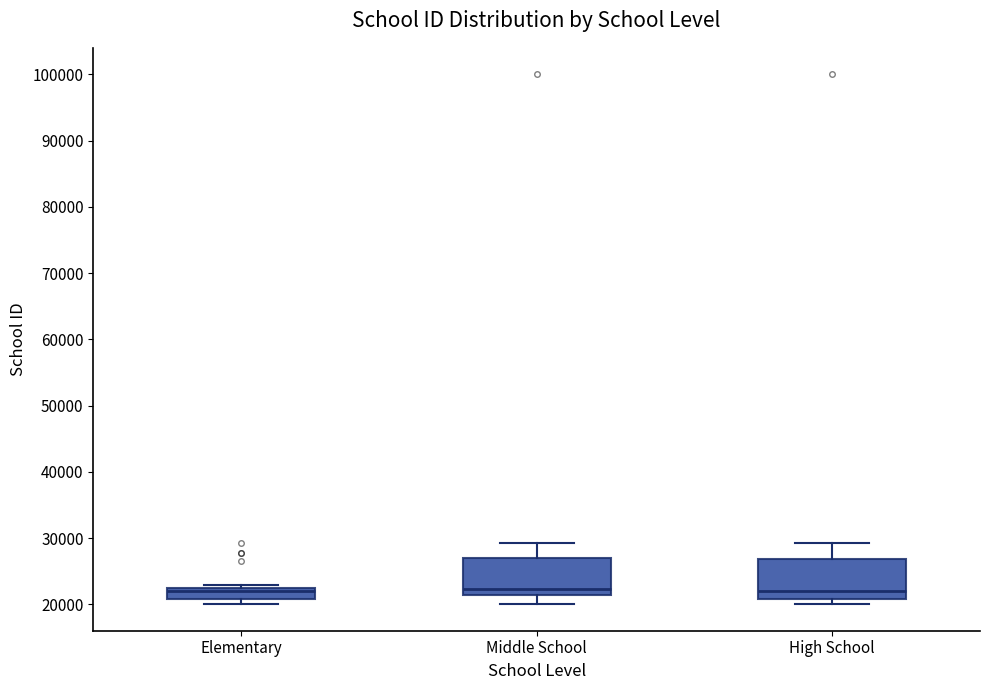

Reading left to right, read every box against the y-axis: the position of its median line, the range the box covers, and the ends of its whiskers. The values are not printed on the chart, so give them approximately, as read against the axis.

Elementary: median 22000 (just below the box's upper edge), box 21000 to 22000, whiskers 20000 to 23000
Middle School: median 22000, box 21000 to 27000, whiskers 20000 to 29000
High School: median 22000, box 21000 to 27000, whiskers 20000 to 29000